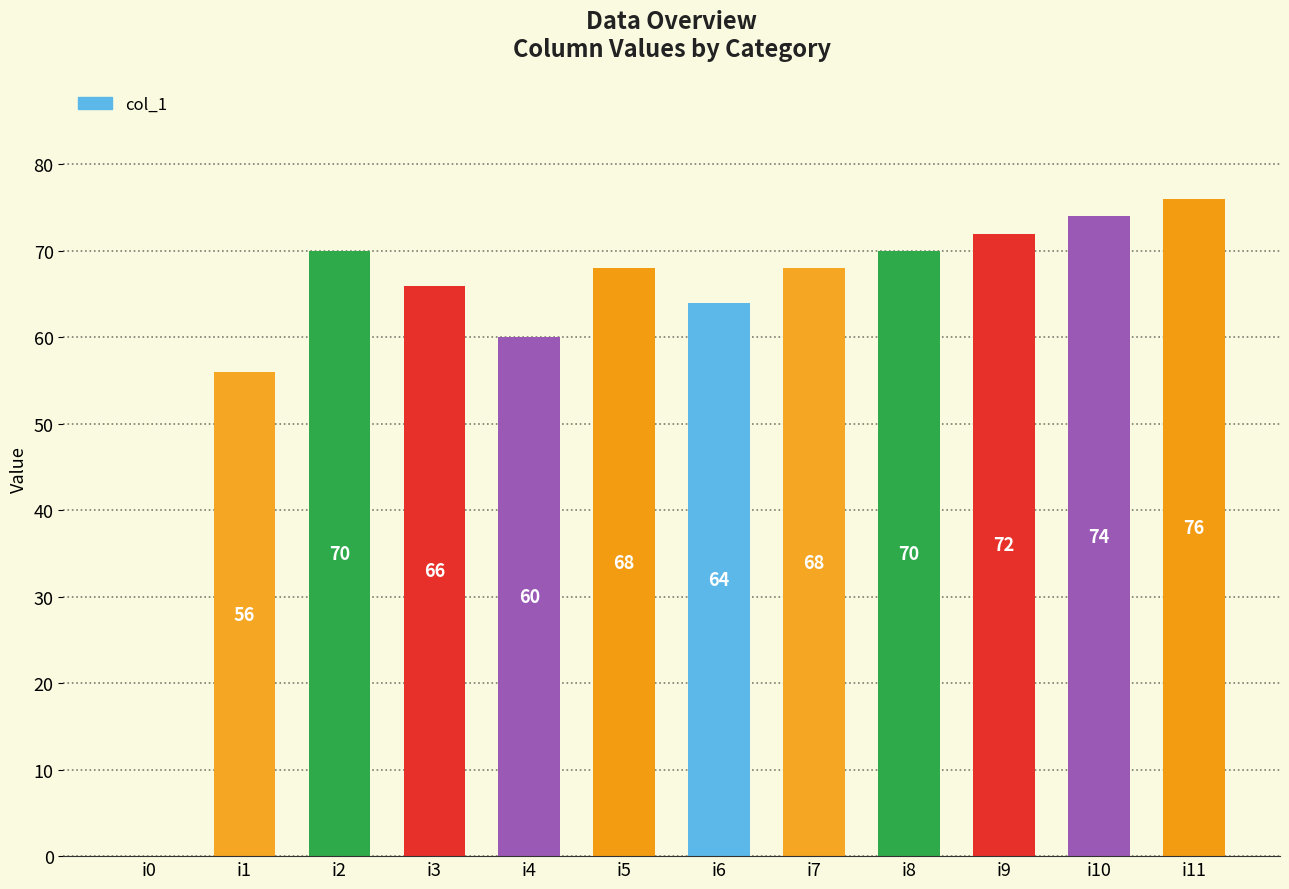

What is the change in value from i3 to i10?

+8